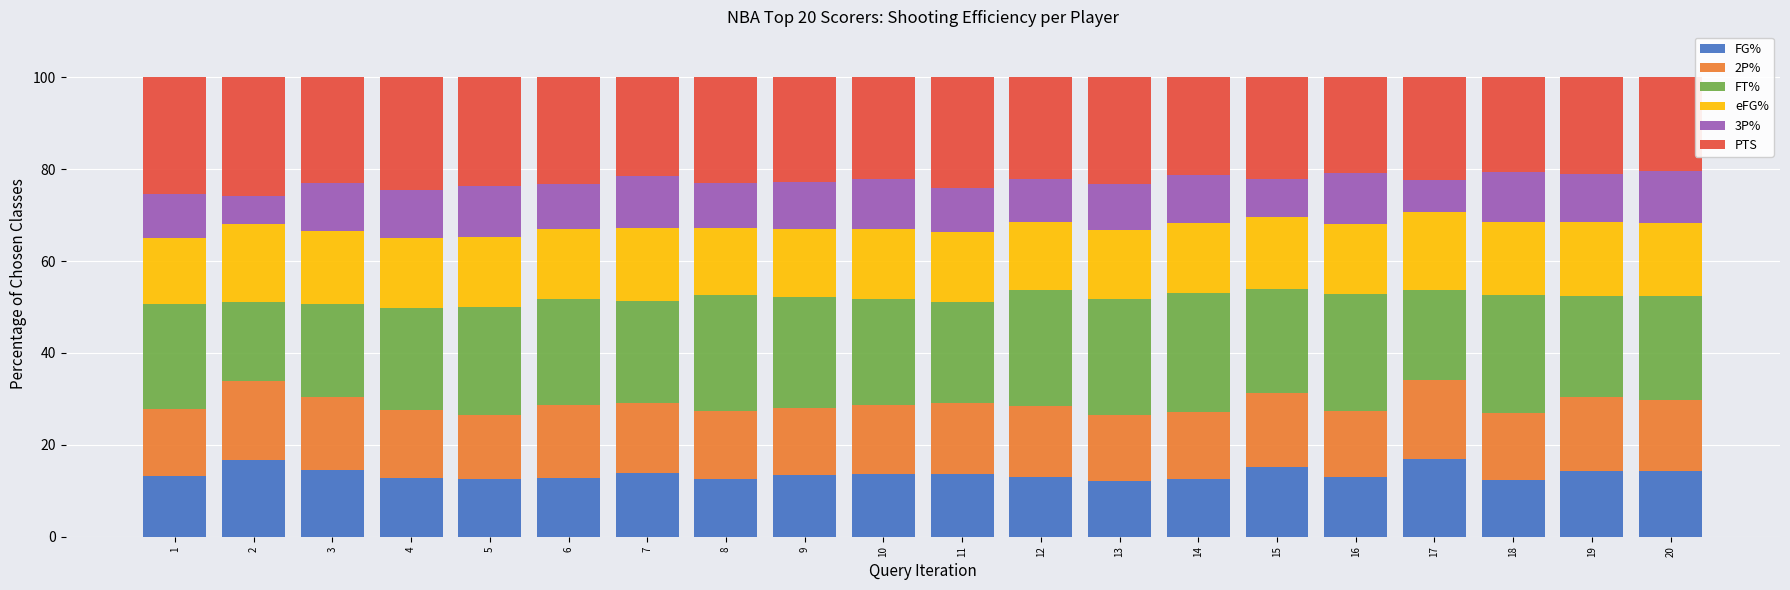

What is the minimum value for FG%?

12.2